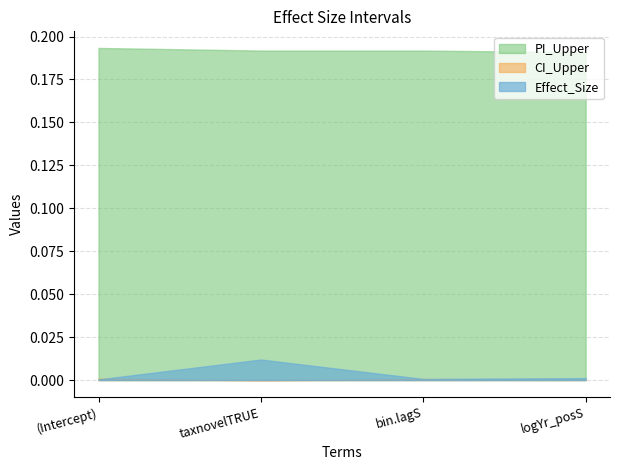

True or false: CI_Upper has a value of 0.0 at (Intercept).

True